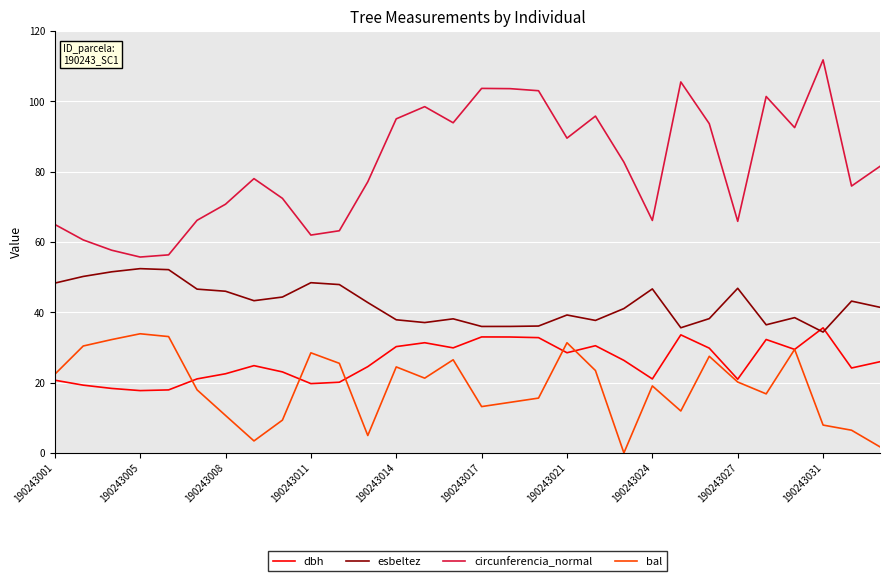

True or false: bal and circunferencia_normal intersect in this chart.

False